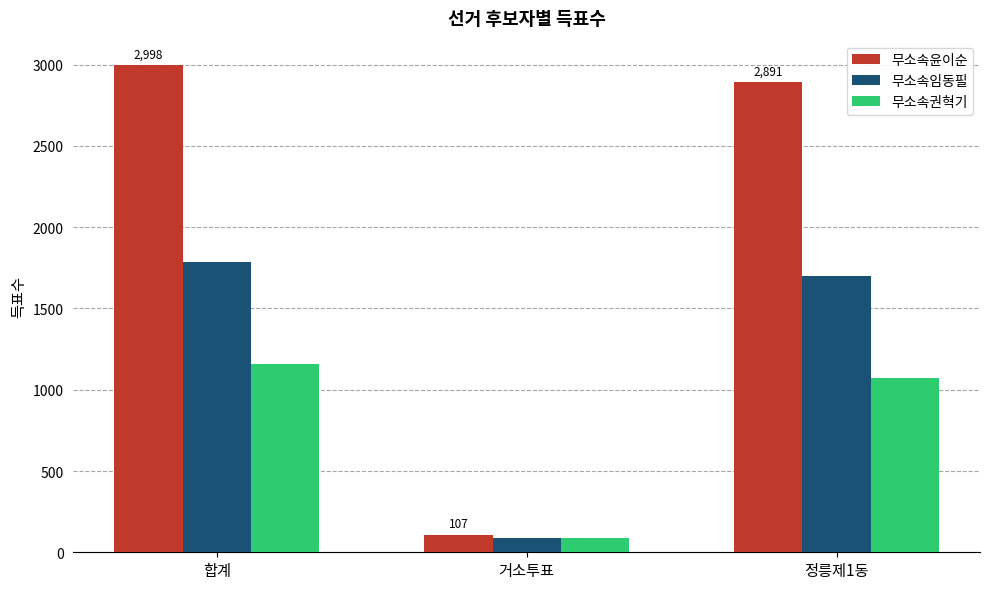

Rank the series by their maximum value, from lowest to highest.

무소속권혁기, 무소속임동필, 무소속윤이순